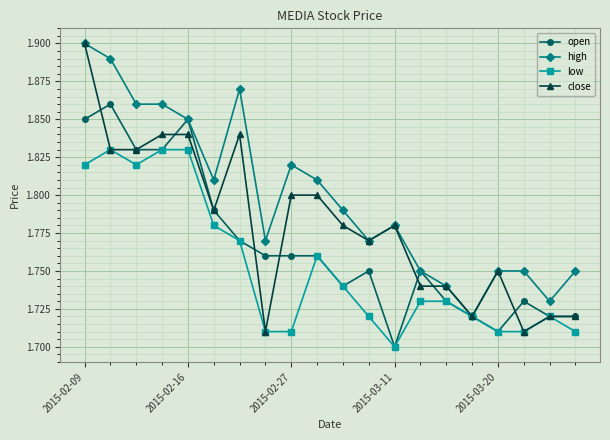

True or false: close has more than 1 points higher than both neighbors.

True